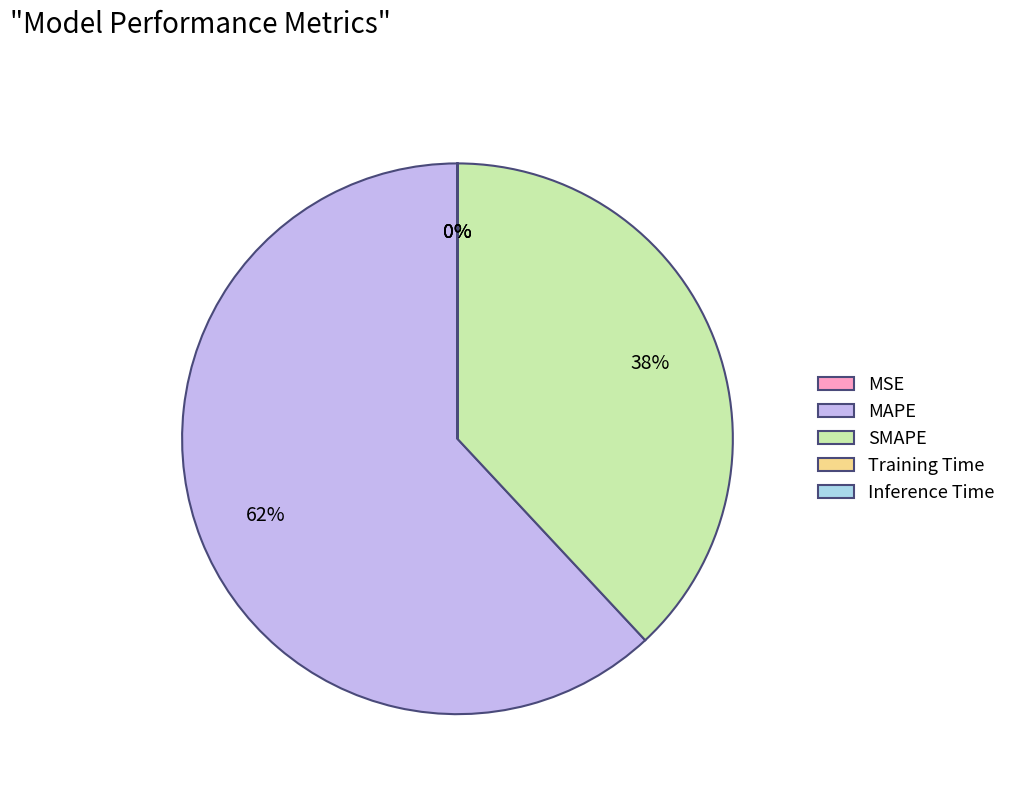

Is SMAPE the majority of the pie?

No